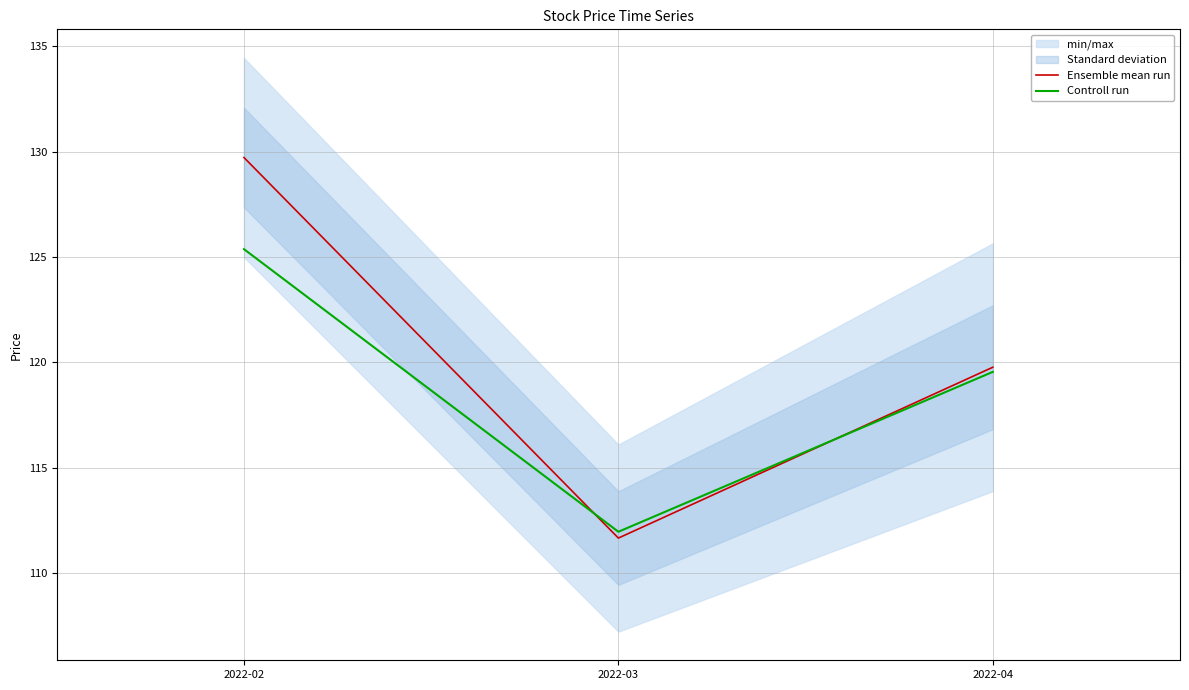

What is the average value of the Ensemble mean run series?

120.4